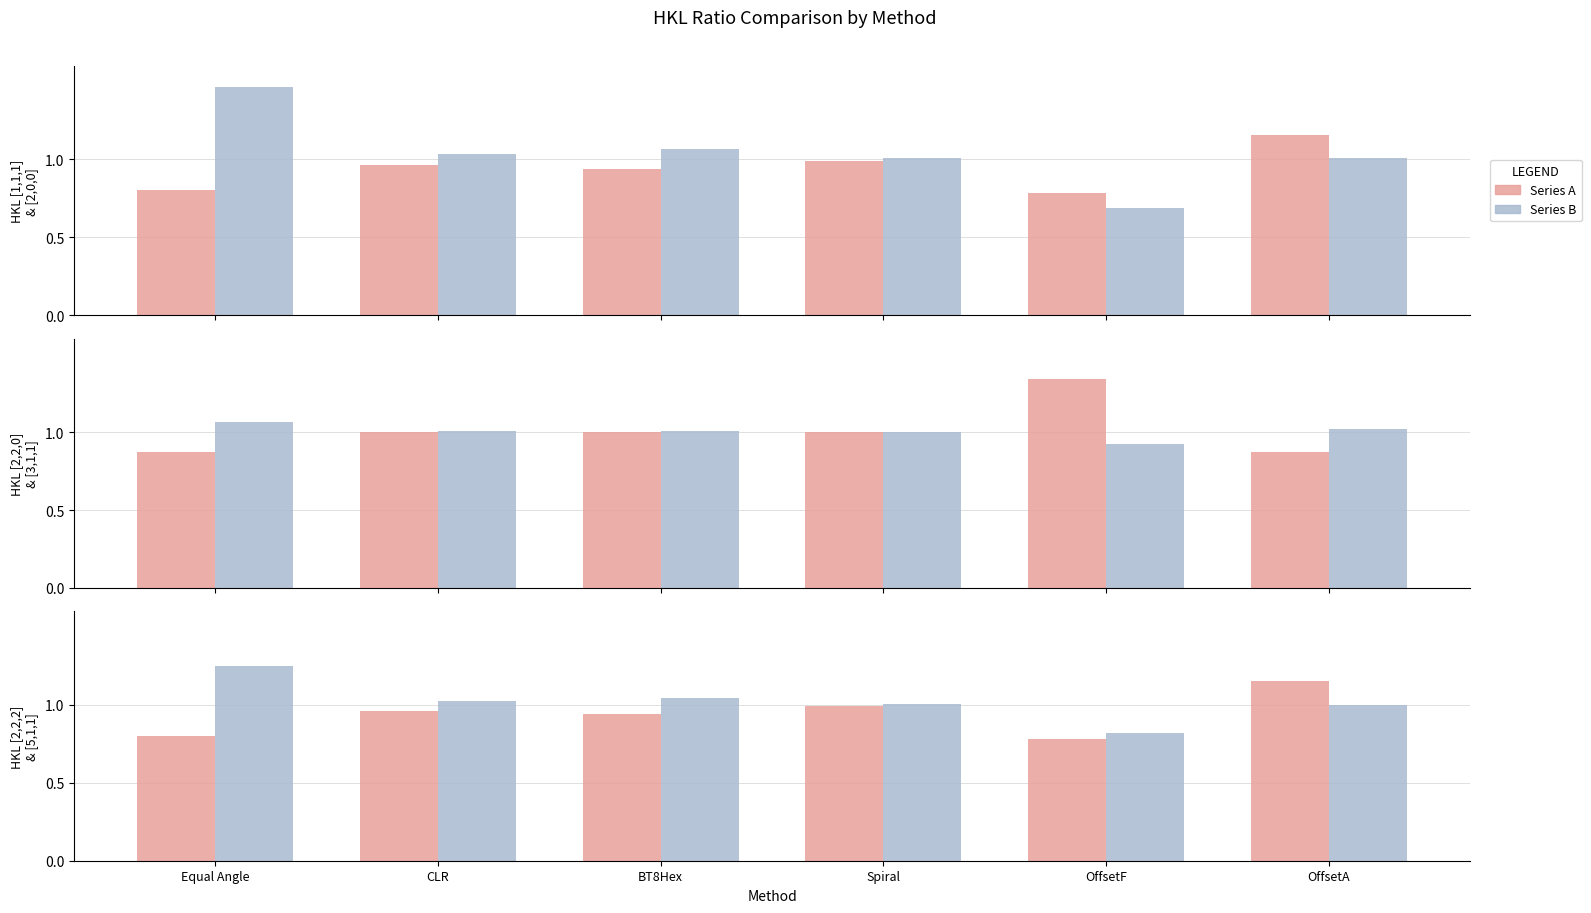

How many values in the HKL=[2,2,0] series are below 1?

3